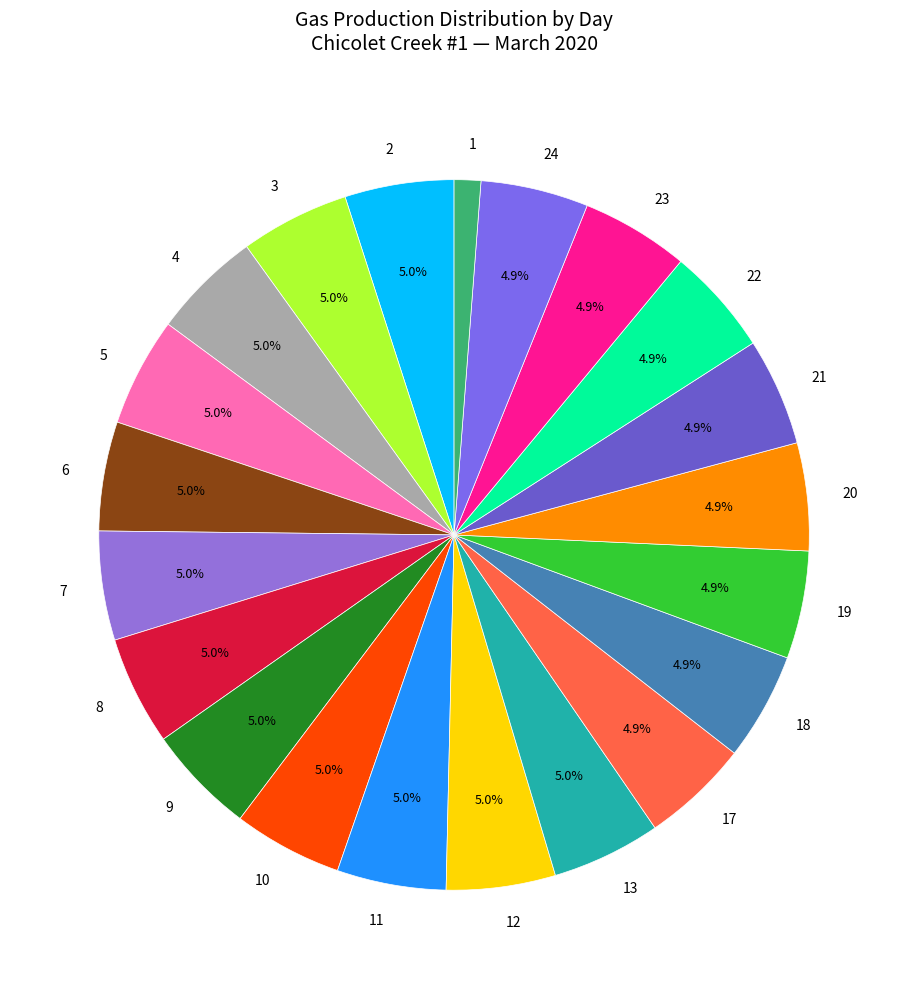

To the nearest percent, what is the average slice percentage?

5%